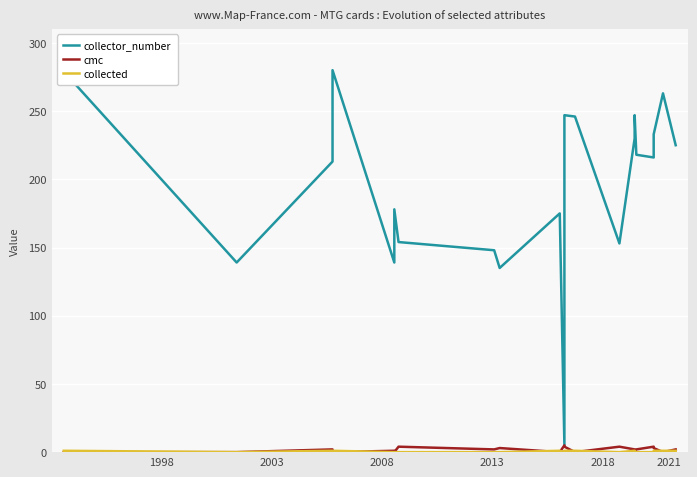

How many intersections are there between collected and cmc?

10